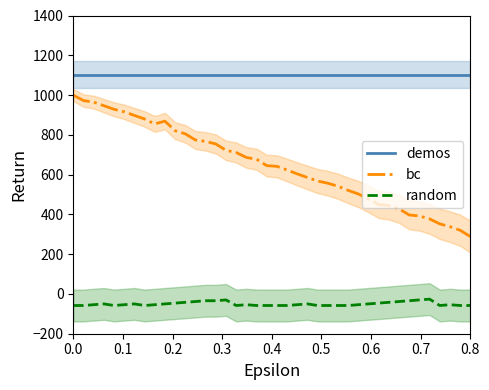

Which series has the largest total across all categories?

demos